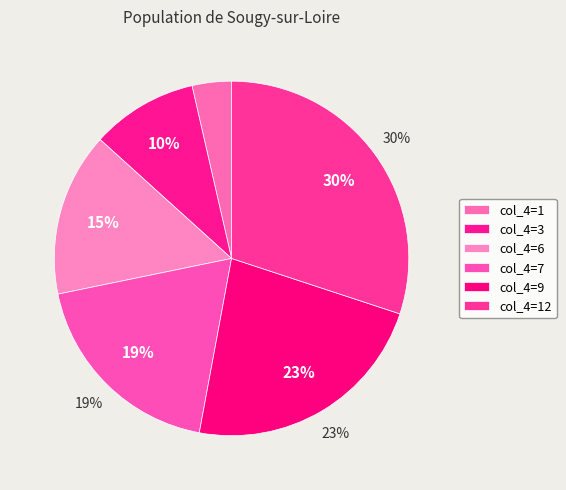

What is the largest slice in the pie chart?

12